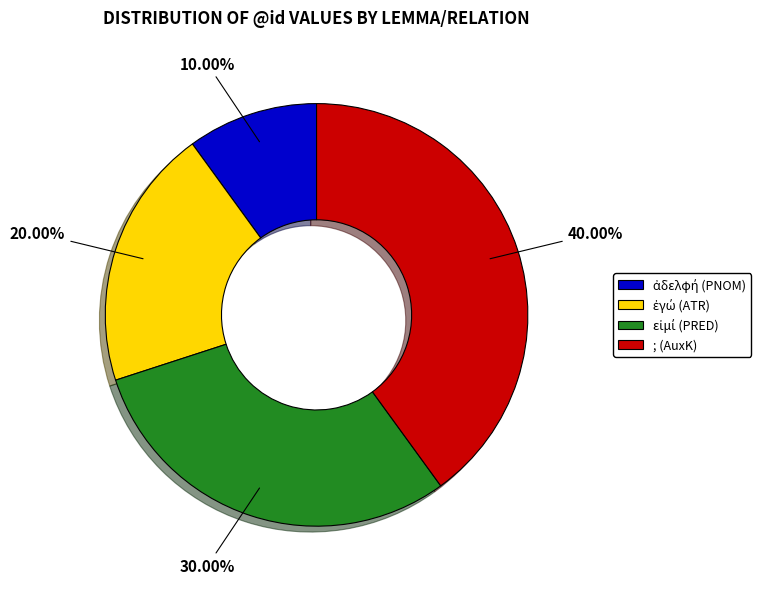

Does any single category account for the majority?

No